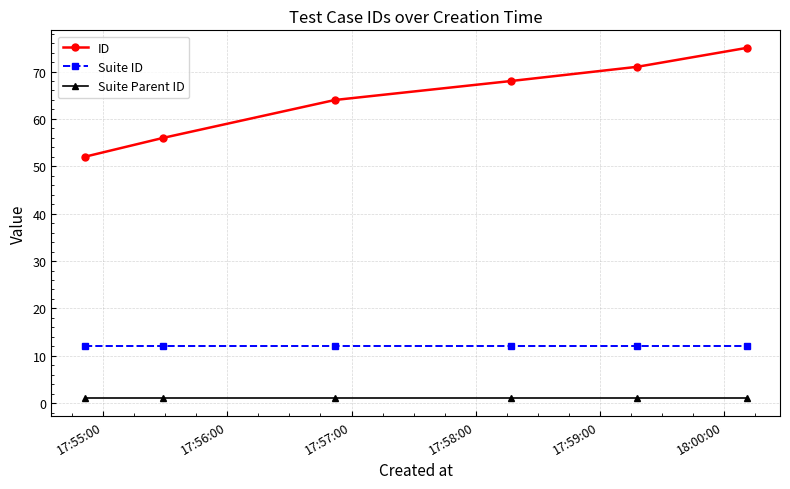

What is the difference between the maximum and minimum values in the ID series?

23